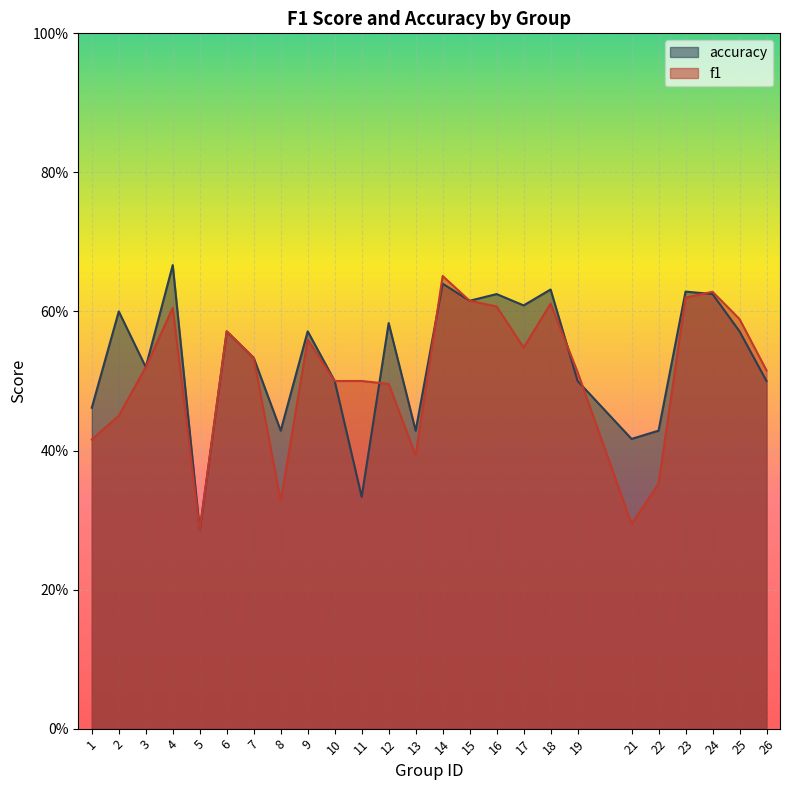

Reading left to right, transcribe all the data shown in this chart.

f1: 0.4	0.5	0.5	0.6	0.3	0.6	0.5	0.3	0.6	0.5	0.5	0.5	0.4	0.7	0.6	0.6	0.5	0.6	0.5	0.3	0.4	0.6	0.6	0.6	0.5
accuracy: 0.5	0.6	0.5	0.7	0.3	0.6	0.5	0.4	0.6	0.5	0.3	0.6	0.4	0.6	0.6	0.6	0.6	0.6	0.5	0.4	0.4	0.6	0.6	0.6	0.5